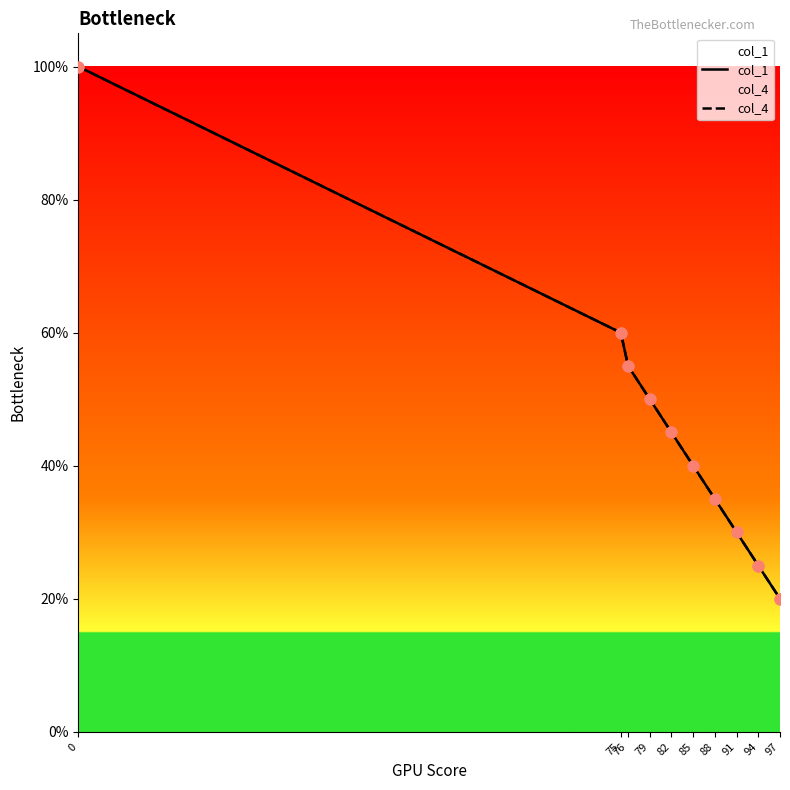

Which series reaches the maximum Y coordinate?

col_1